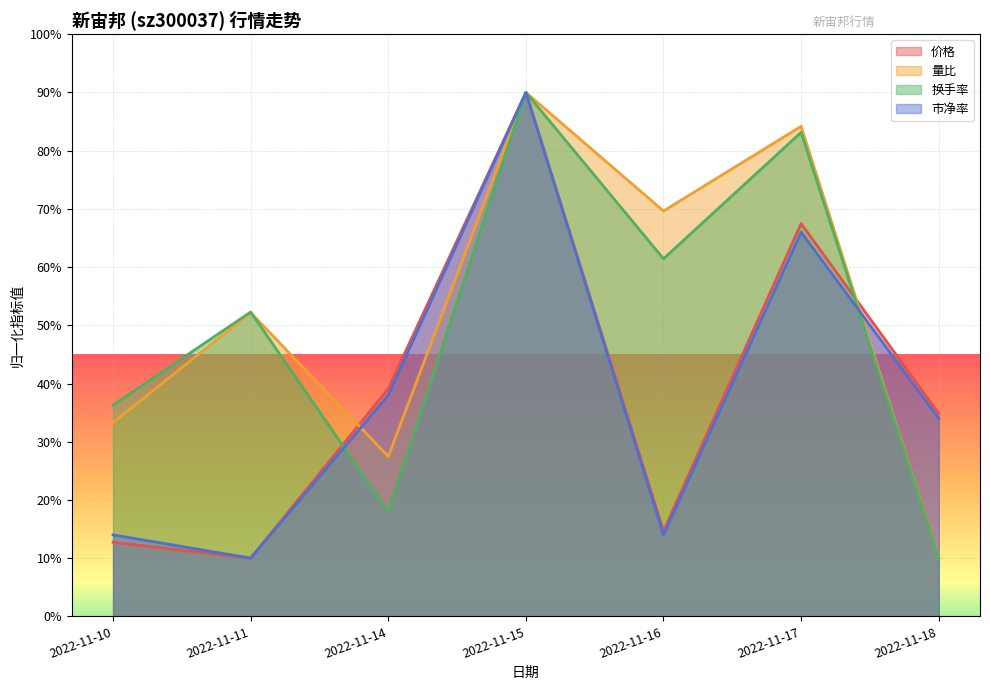

What is the difference between the maximum and minimum values in the 换手率 series?

80.0